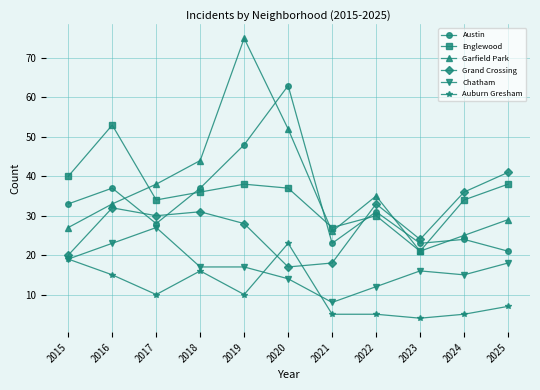

In Grand Crossing, how many points are lower than both neighbors (excluding endpoints)?

3